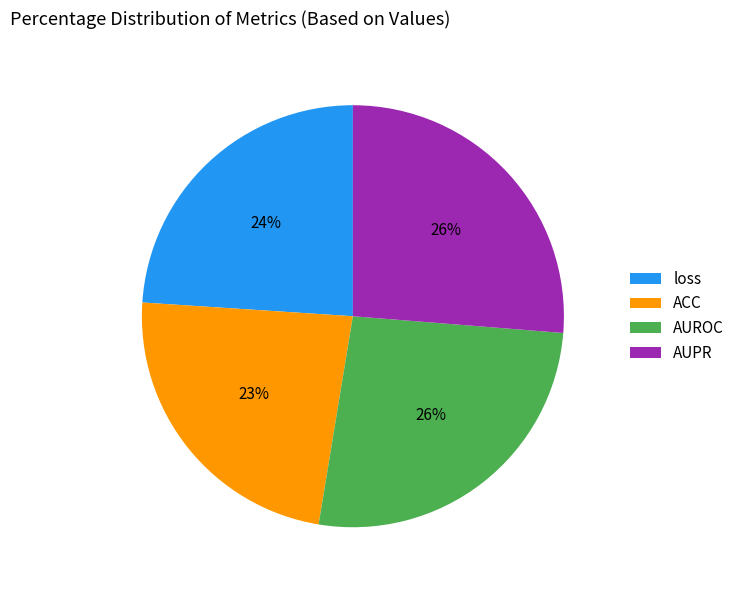

Is AUROC the majority of the pie?

No